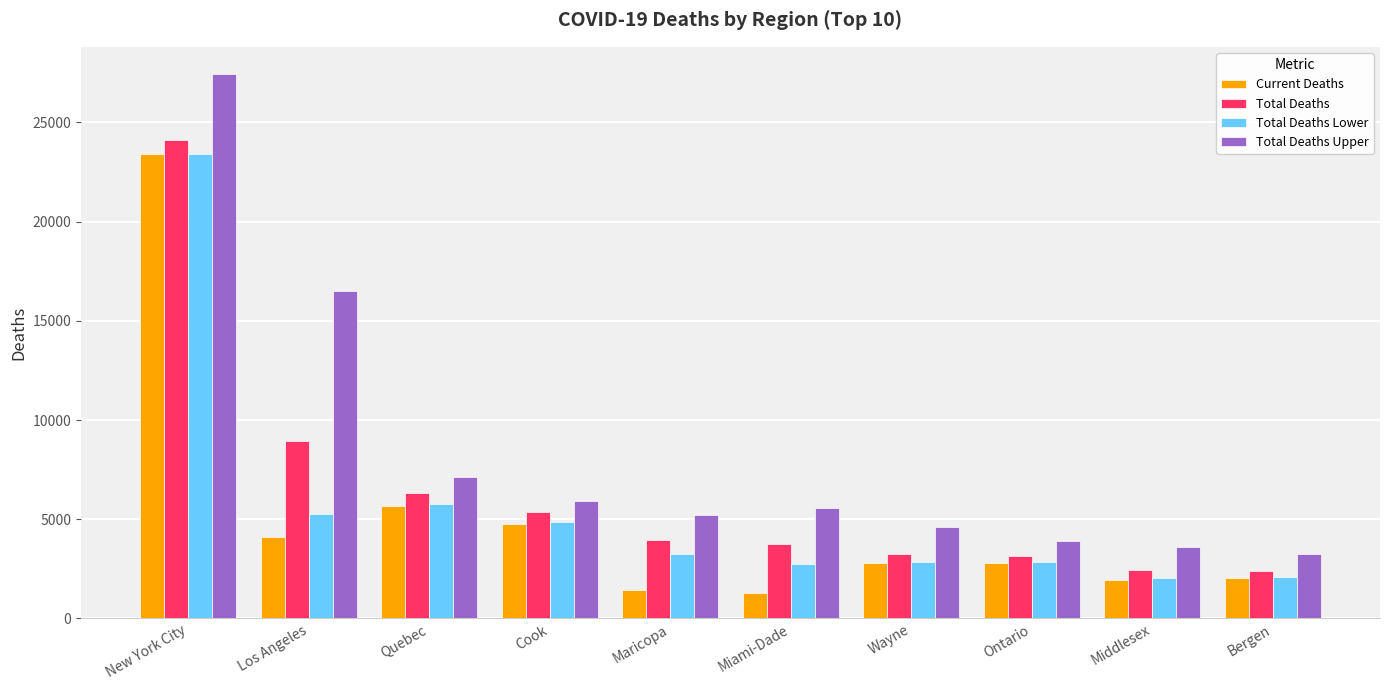

Which series has the widest spread of values?

Total Deaths Upper